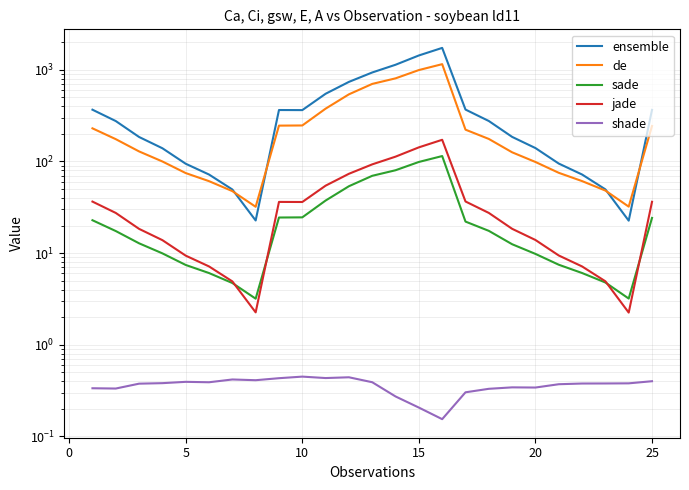

Reading right to left, transcribe all the data shown in this chart.

ensemble: 365.4	22.6	49.6	72.0	94.8	139.9	185.3	276.2	368.2	1733.5	1433.6	1135.0	935.0	738.1	547.5	363.2	364.0	22.7	49.4	72.0	94.4	139.3	184.9	275.9	367.0
de: 243.6	32.1	48.1	61.0	75.2	98.7	125.8	176.0	222.2	1152.0	993.4	806.6	701.4	539.9	376.7	246.9	245.9	32.0	47.5	60.9	74.7	99.9	128.6	175.1	229.7
sade: 24.2	3.2	4.8	6.1	7.5	9.8	12.5	17.5	22.1	114.5	98.7	80.2	69.7	53.7	37.4	24.5	24.4	3.2	4.7	6.1	7.4	9.9	12.8	17.4	22.8
jade: 36.3	2.2	4.9	7.2	9.4	13.9	18.4	27.4	36.6	172.3	142.5	112.8	92.9	73.4	54.4	36.1	36.2	2.3	4.9	7.2	9.4	13.8	18.4	27.4	36.5
shade: 0.4	0.4	0.4	0.4	0.4	0.3	0.3	0.3	0.3	0.2	0.2	0.3	0.4	0.4	0.4	0.4	0.4	0.4	0.4	0.4	0.4	0.4	0.4	0.3	0.3